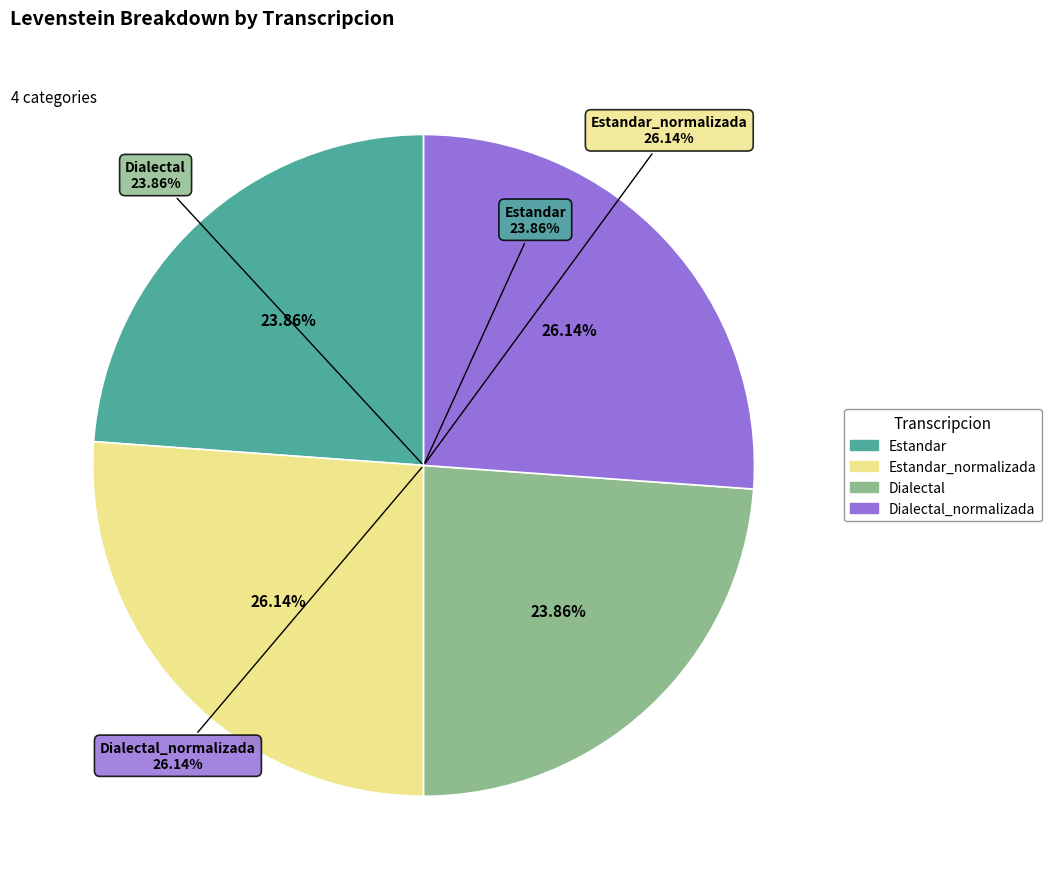

What is the largest slice in the pie chart?

Estandar_normalizada